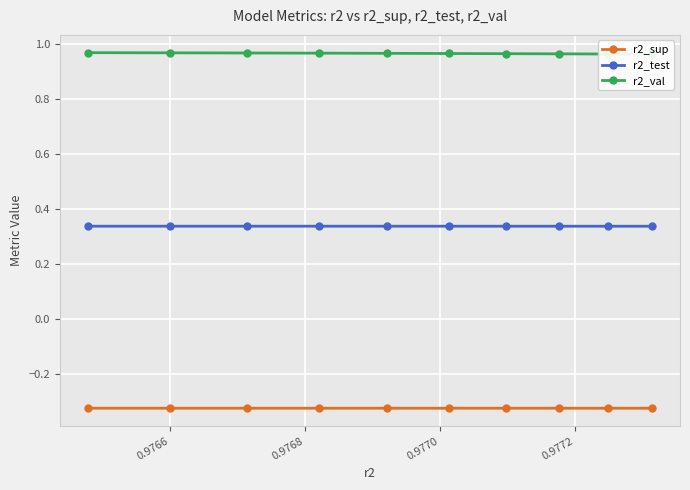

How many r2_test values are between 0 and 1?

10